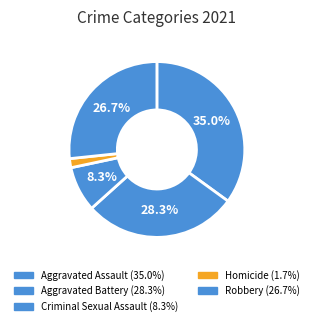

Does Aggravated Assault represent more than half of the total?

No